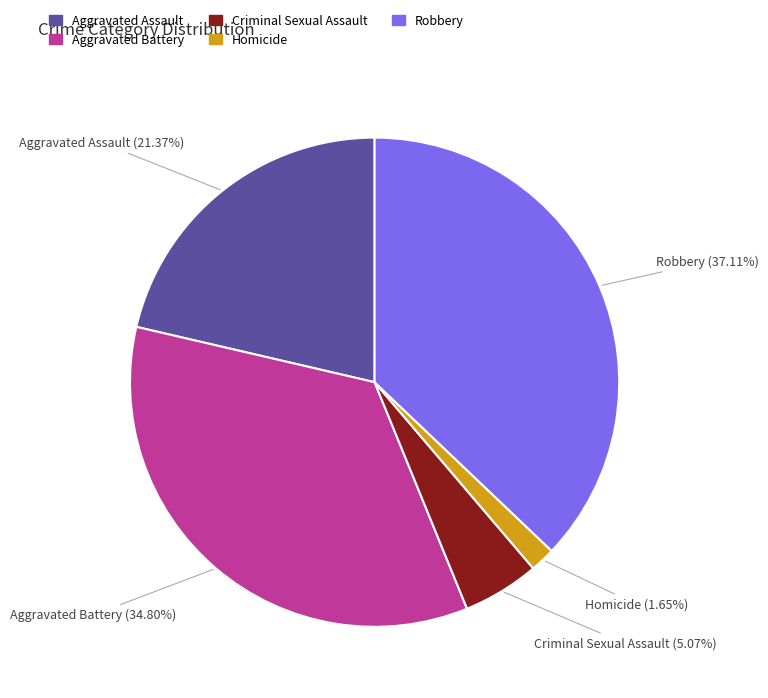

Which has a higher value, Criminal Sexual Assault or Aggravated Battery?

Aggravated Battery